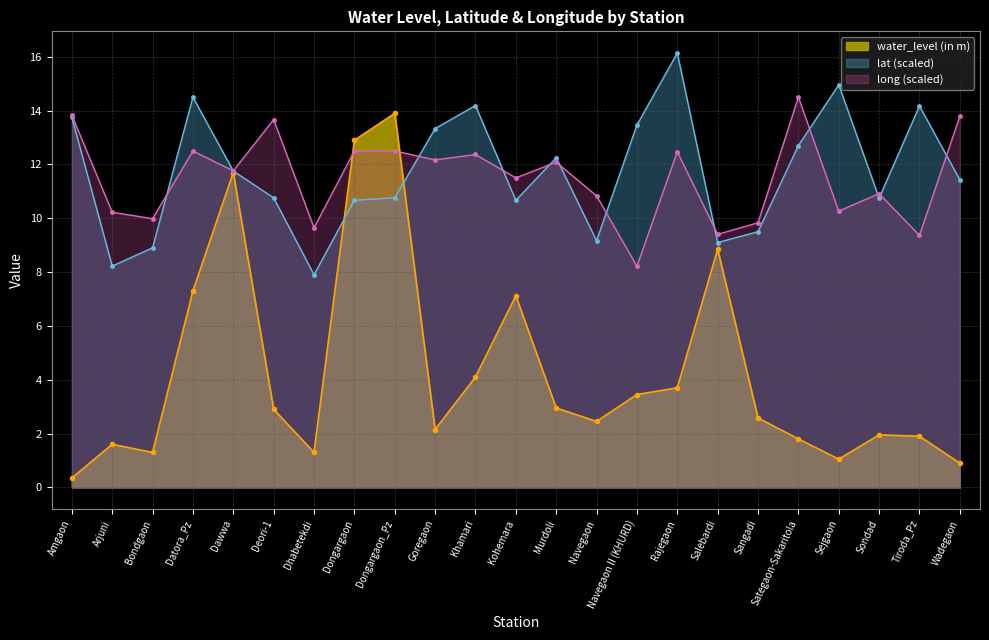

What is the sum of the lat values at Wadegaon and Salebardi?

20.5